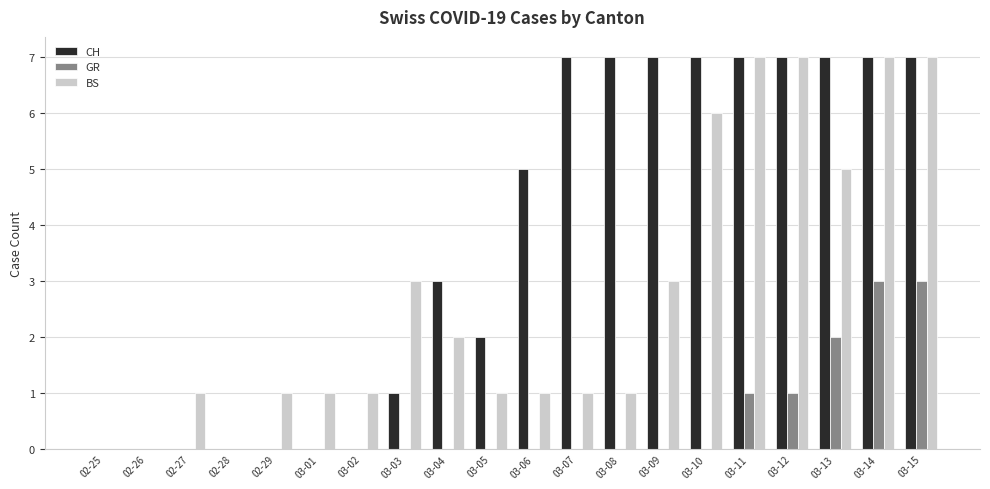

What is the maximum value shown in the chart?

7